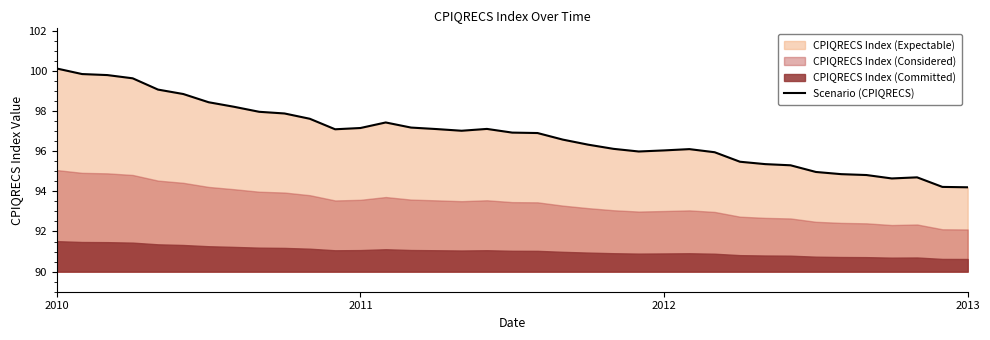

What is the minimum value for Scenario (CPIQRECS)?

94.2